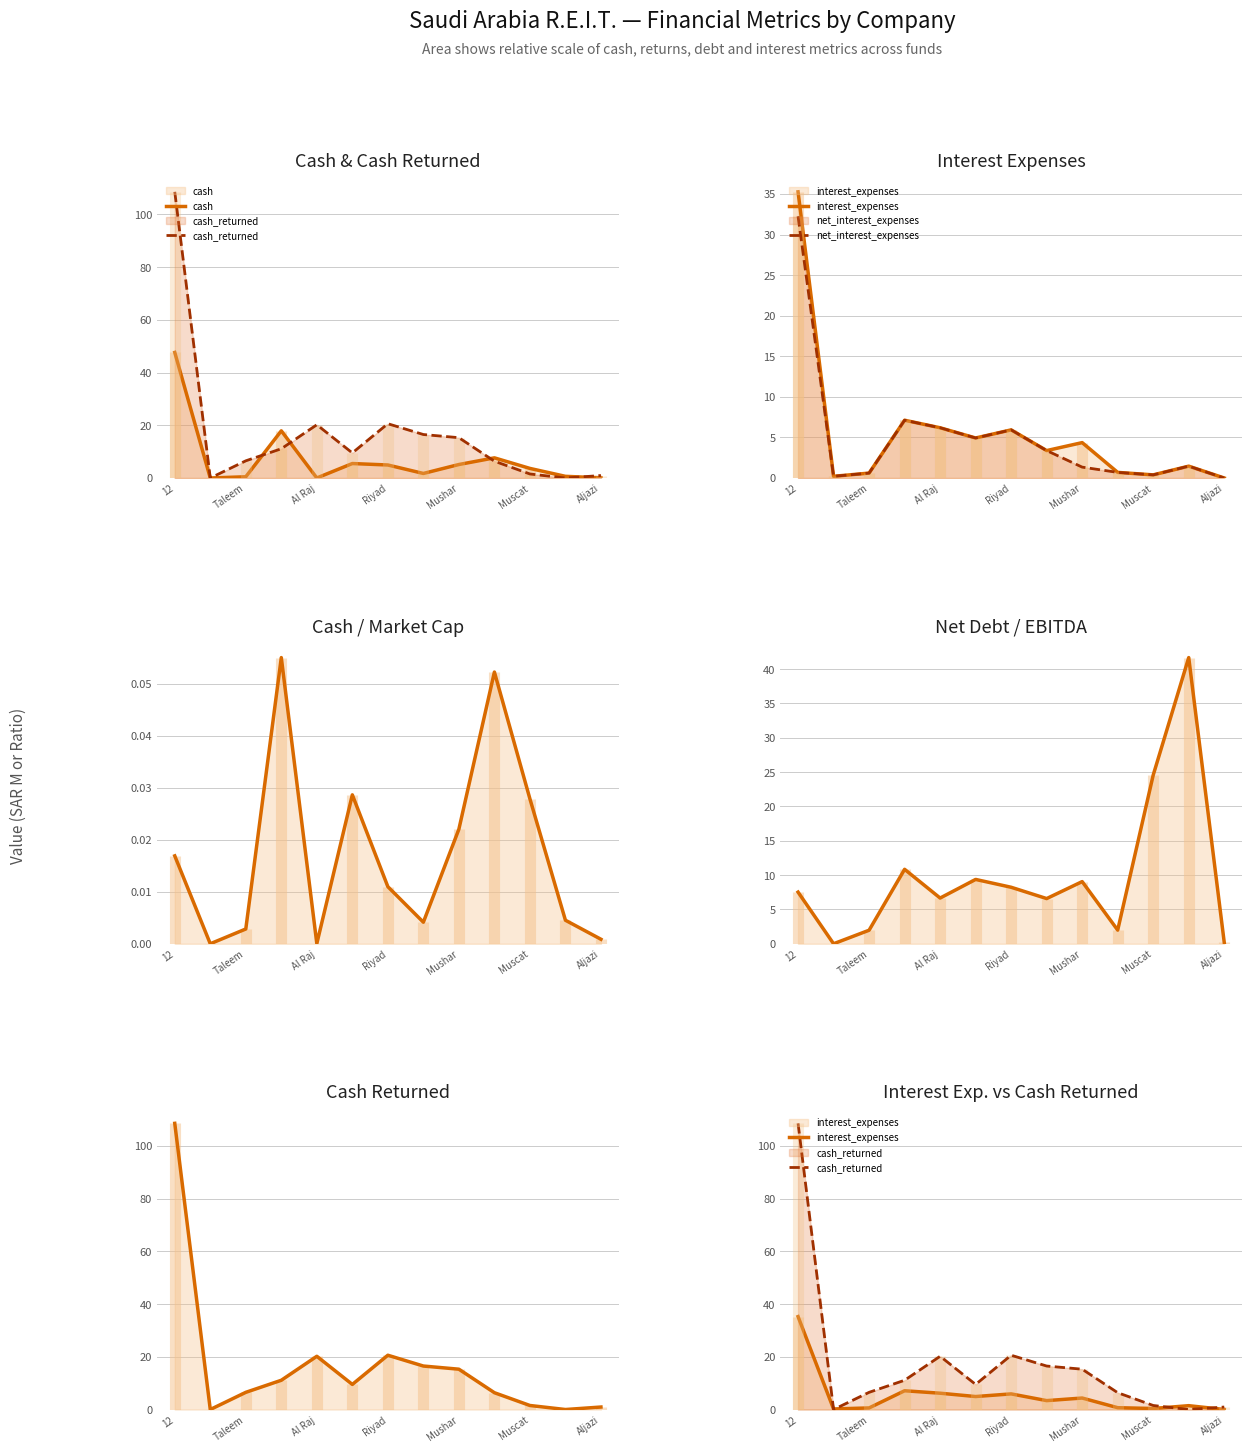

What is the difference between the maximum and minimum values in the net_interest_expenses series?

32.2